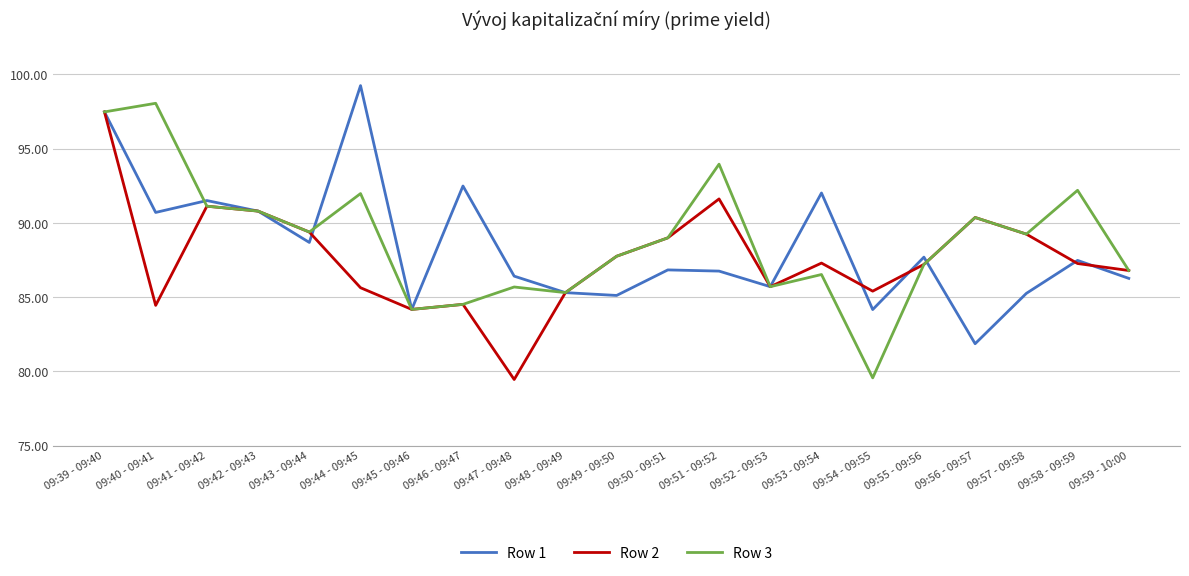

What position from the right is 09:55 - 09:56?

5